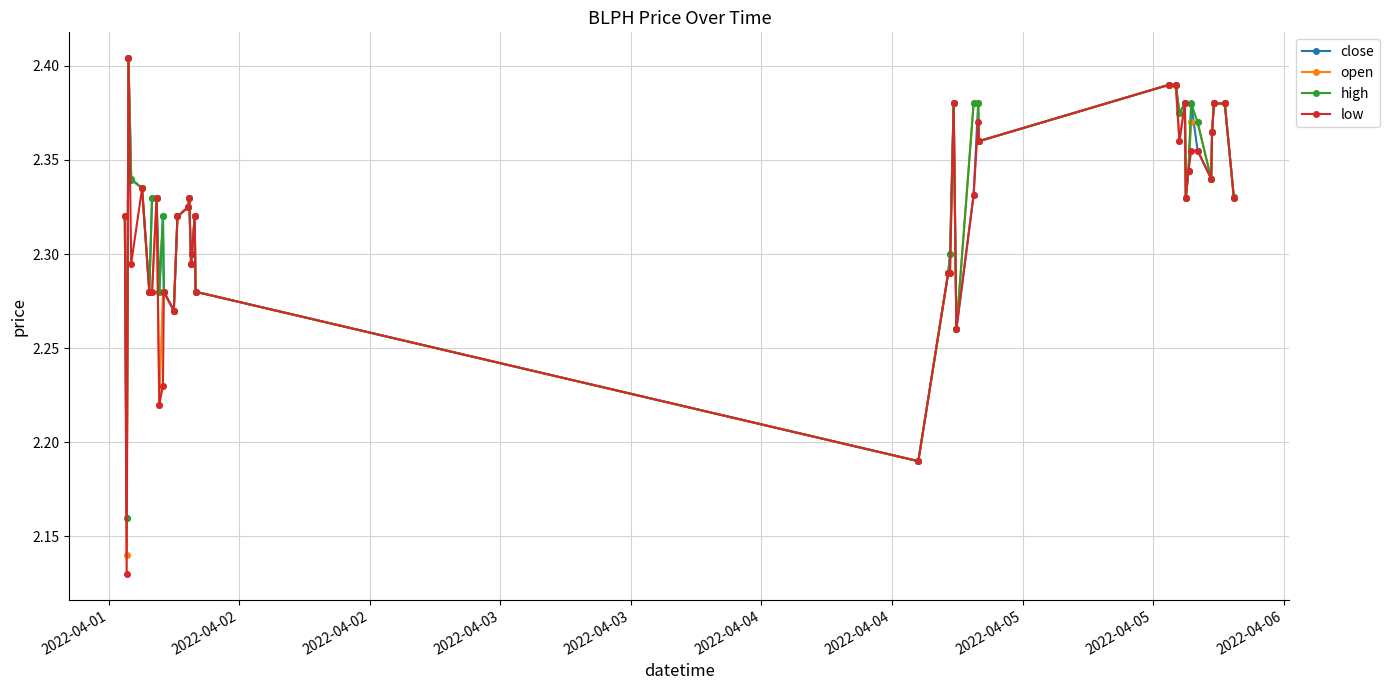

Which series has the largest range (max minus min)?

low